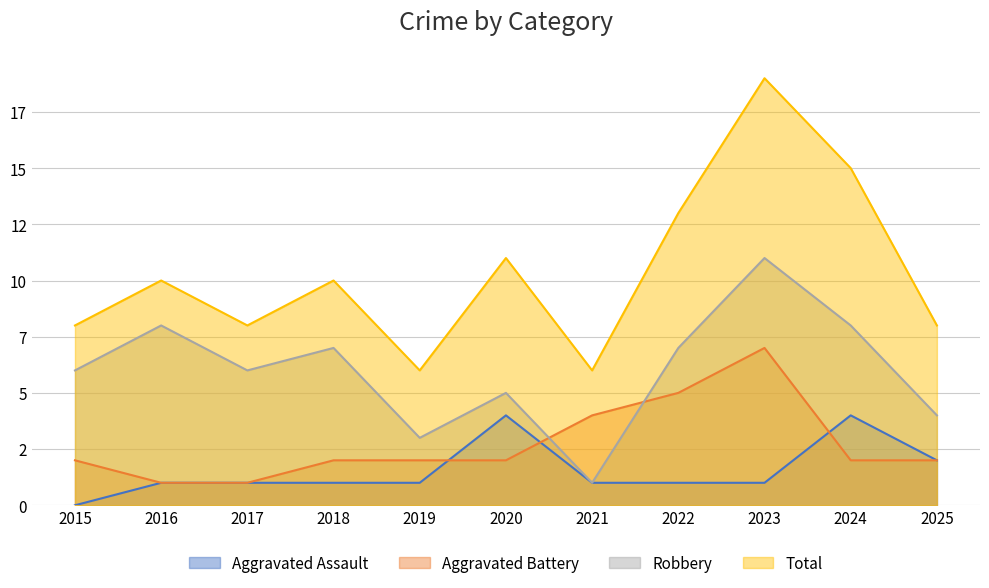

True or false: Aggravated Assault and Total intersect in this chart.

False